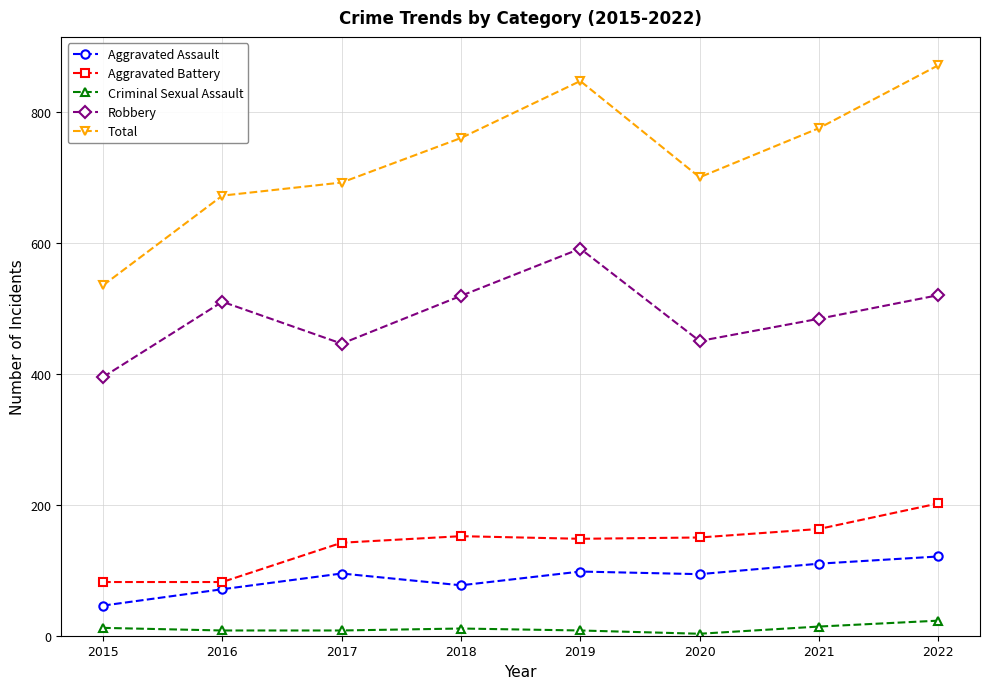

True or false: Robbery and Criminal Sexual Assault cross at least once.

False